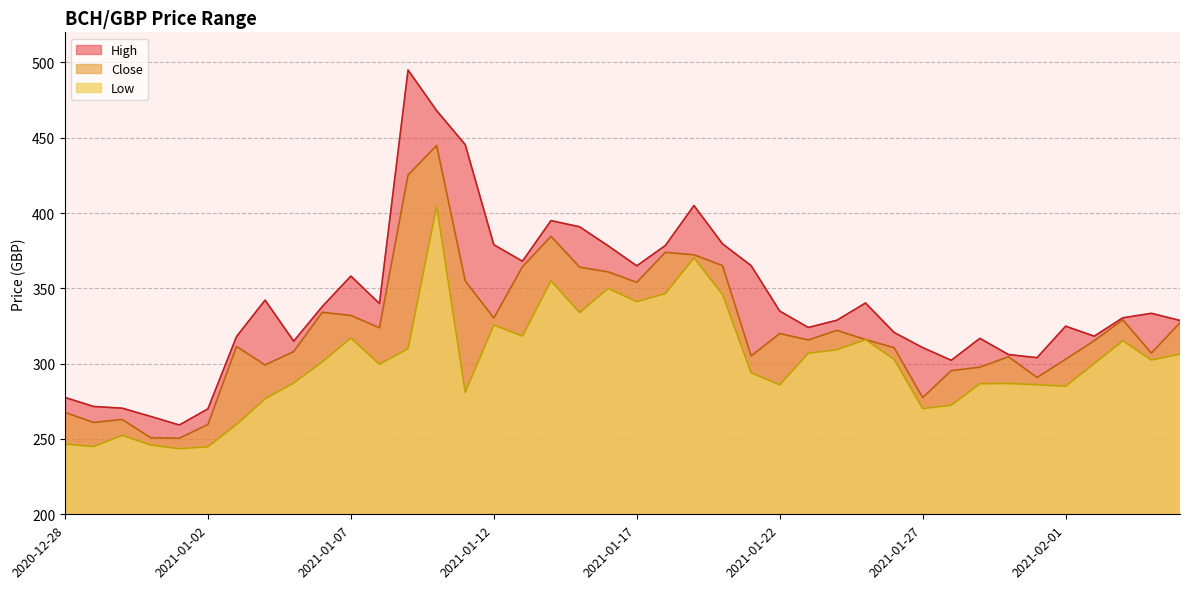

What is the total value across all series at 2021-01-06?

973.3